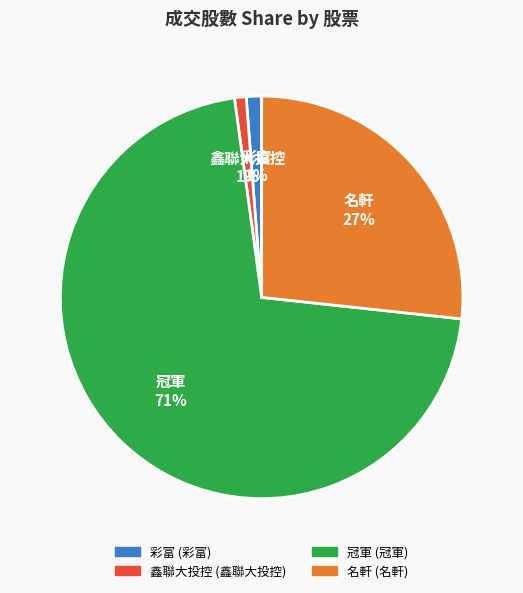

True or false: 名軒 27% accounts for 27% of the total.

True